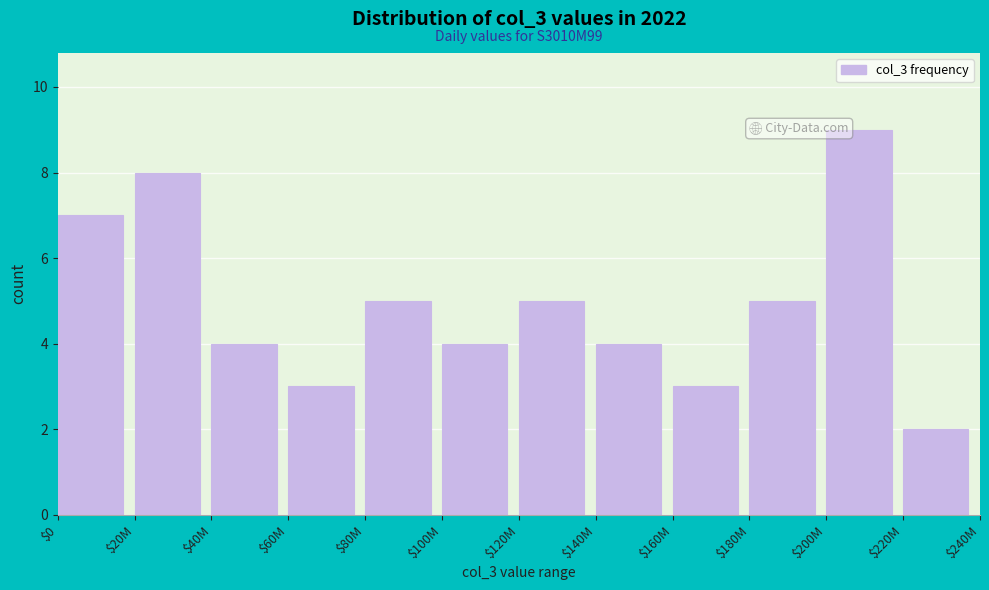

Reading right to left, what are all the values shown in this chart?

2	9	5	3	4	5	4	5	3	4	8	7